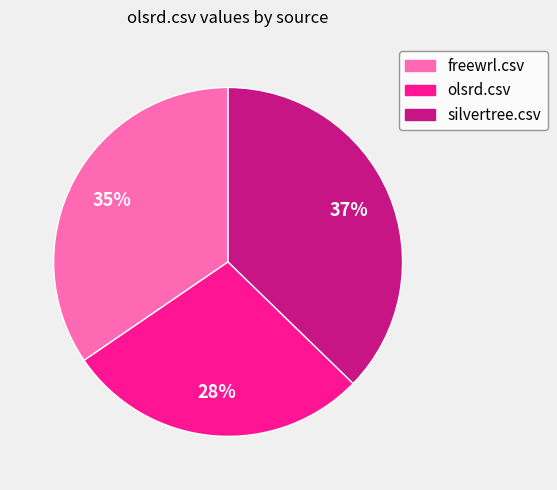

To the nearest percent, what percentage of the pie is freewrl.csv?

35%